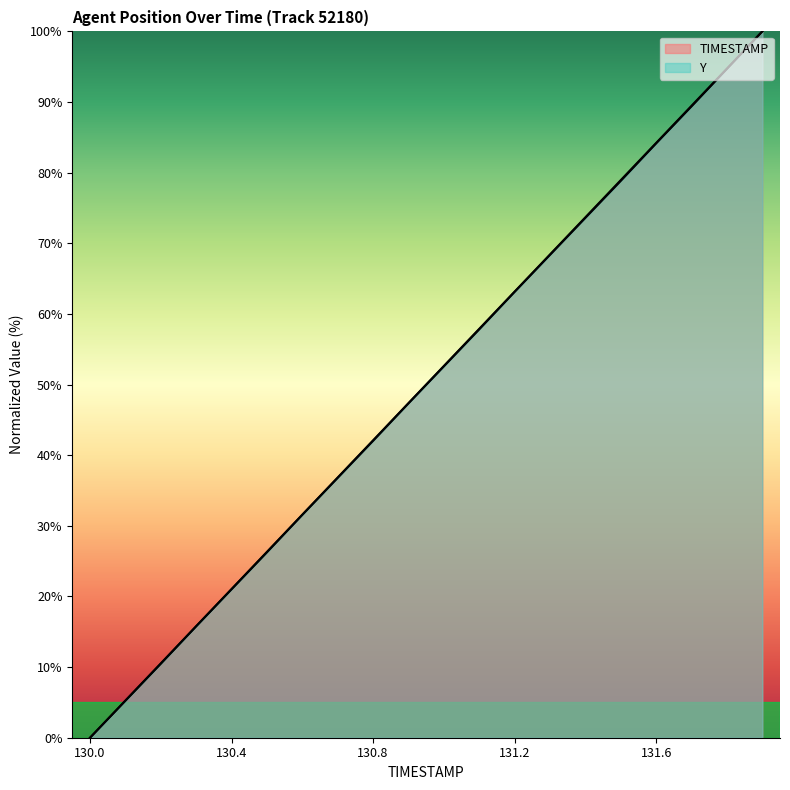

How many series are shown in this chart?

2